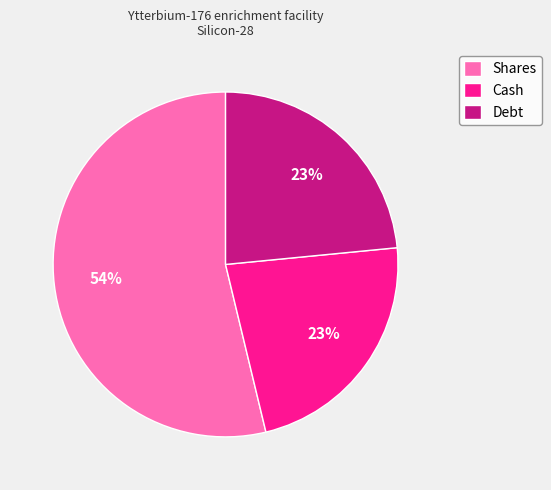

Is the sum of Debt and Cash greater than half?

No